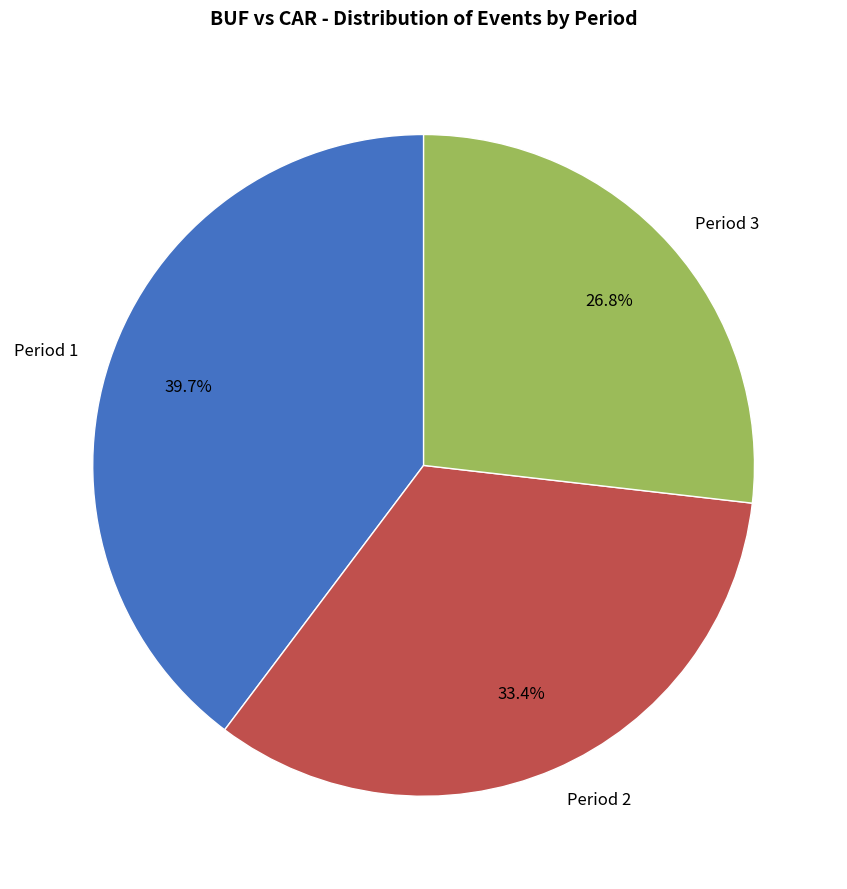

What percentage is the Period 2 slice, to the nearest percent?

33%